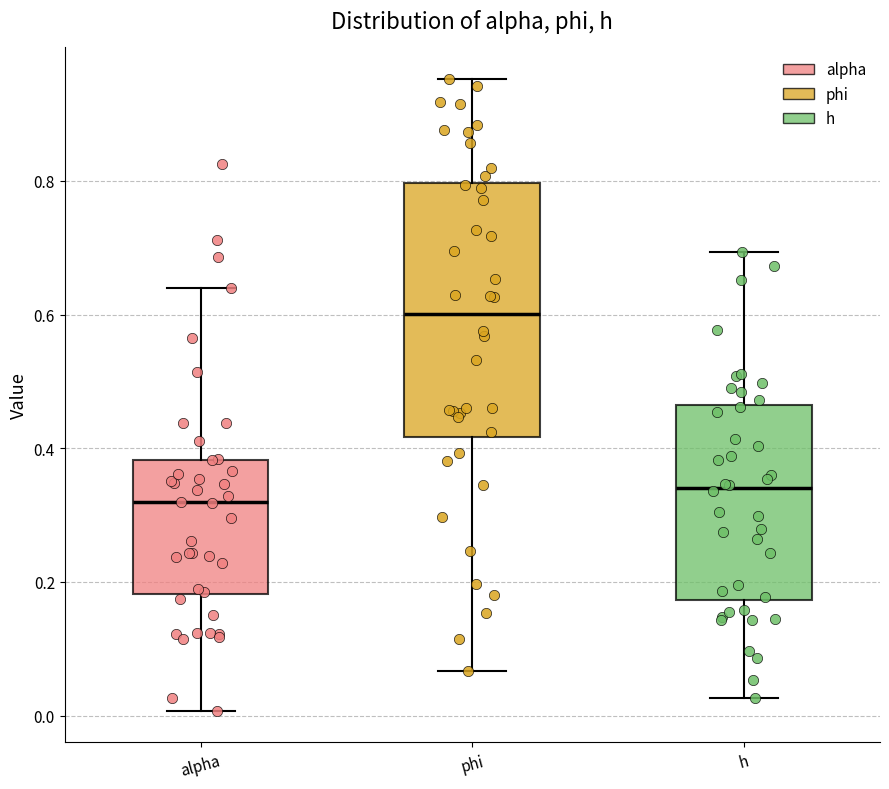

Reading left to right, transcribe this box plot: for each box, give where its median line is, the range the box spans, and where its two whiskers end, as read against the y-axis. The values are not printed on the chart, so give them approximately, as read against the axis.

alpha: median 0.32, box 0.18 to 0.38, whiskers 0.00 to 0.64
phi: median 0.60, box 0.42 to 0.80, whiskers 0.06 to 0.96
h: median 0.34, box 0.18 to 0.46, whiskers 0.02 to 0.70